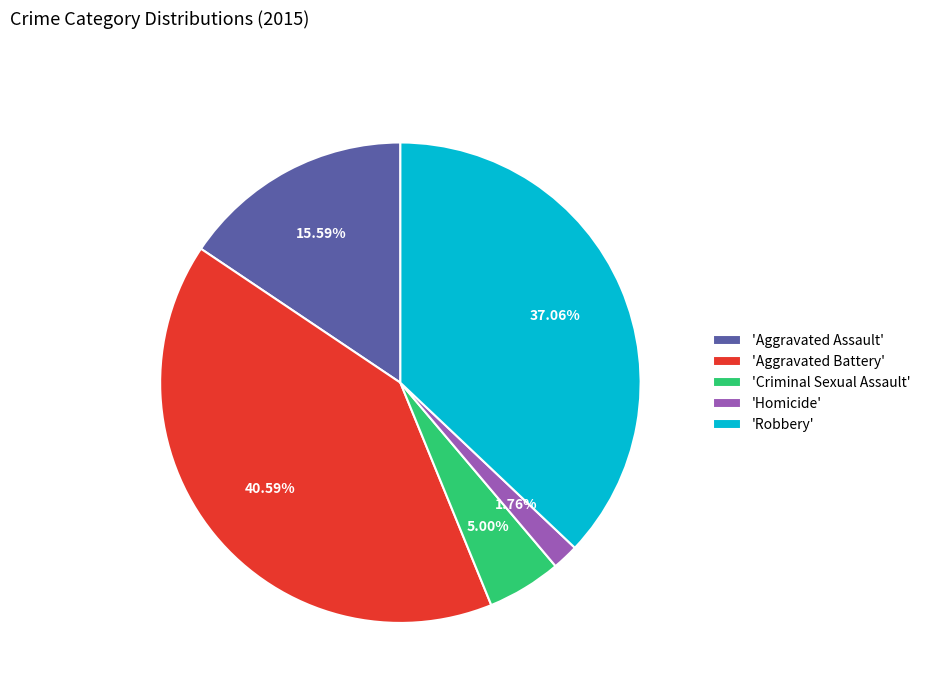

Rank the categories by value from highest to lowest.

'Aggravated Battery', 'Robbery', 'Aggravated Assault', 'Criminal Sexual Assault', 'Homicide'